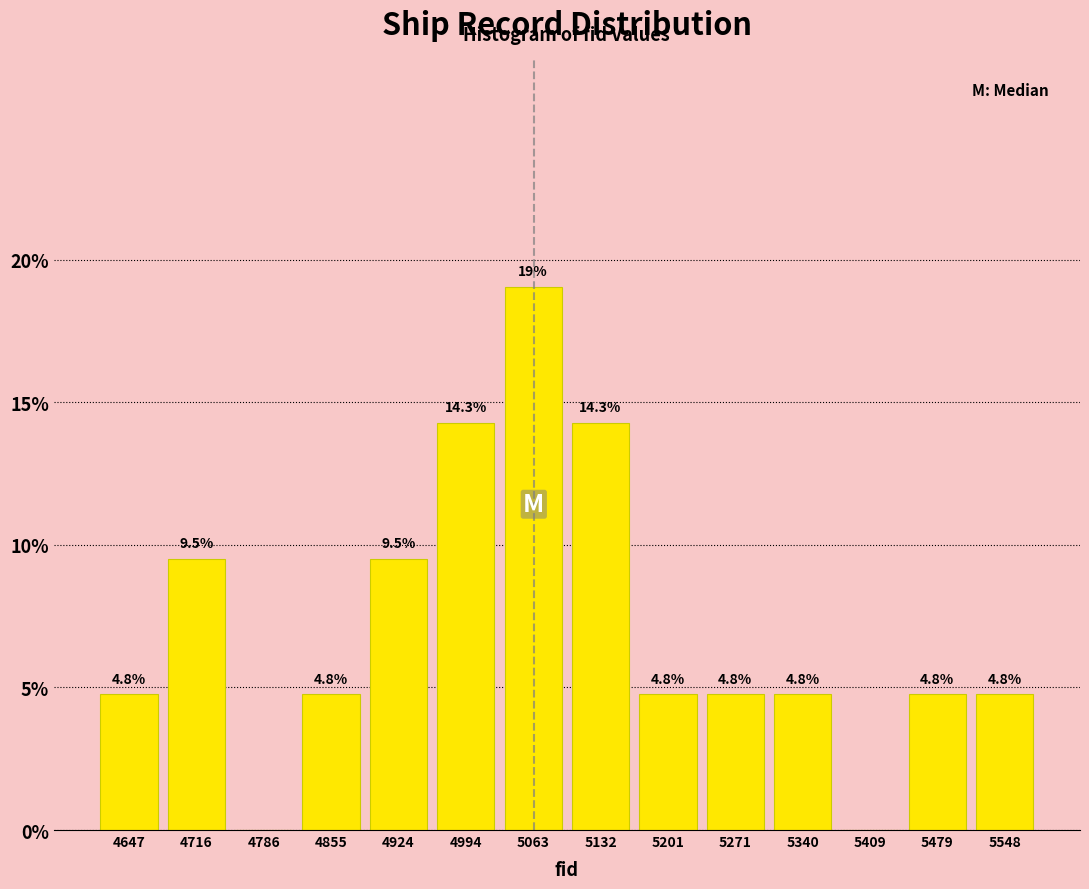

Which range on the x-axis has the tallest bar?

5030 to 5100